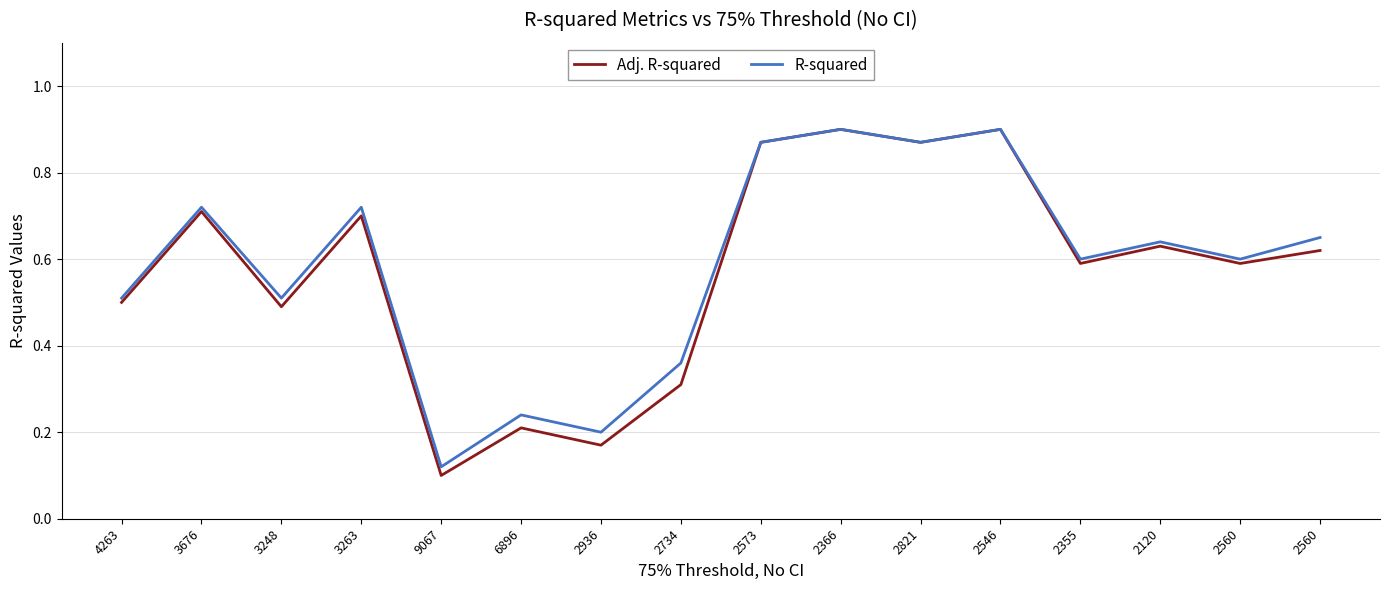

True or false: Adj. R-squared and R-squared intersect in this chart.

False